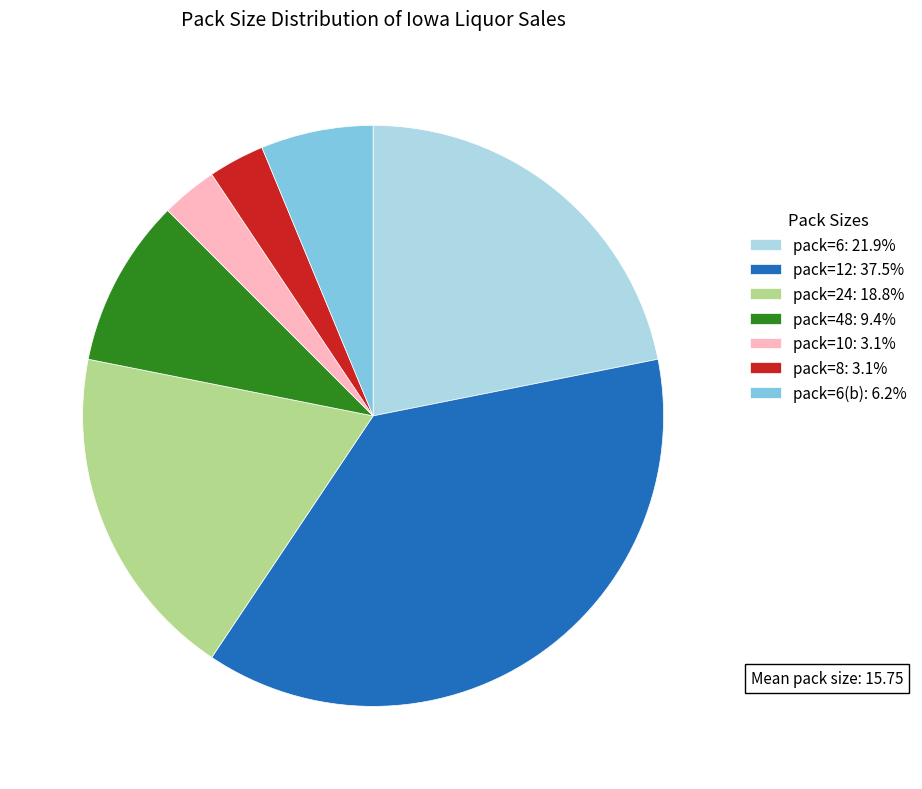

What is the ratio of the value at pack=12: 37.5% to the value at pack=48: 9.4%?

4.0